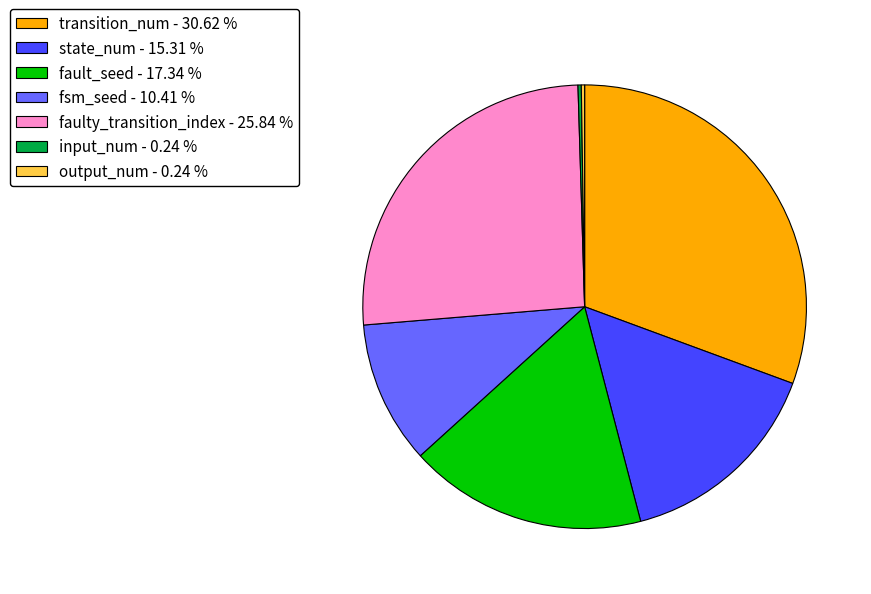

Between transition_num - 30.62 % and fsm_seed - 10.41 %, which is larger?

transition_num - 30.62 %